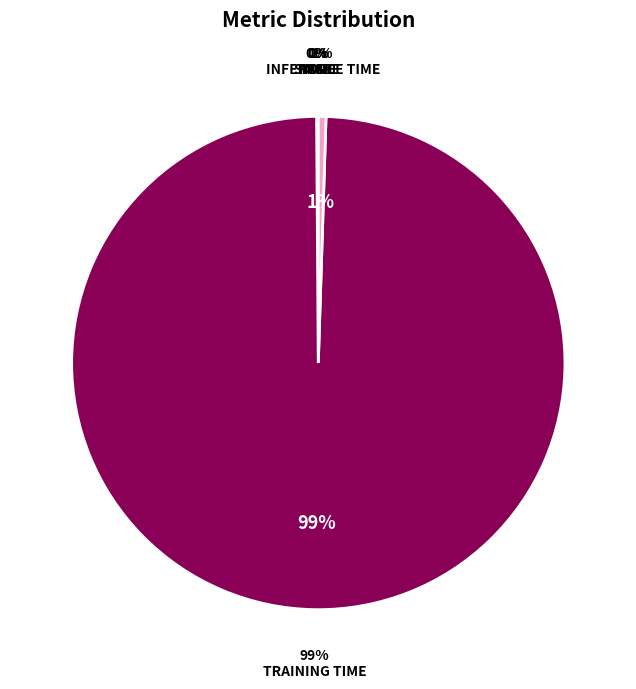

Is it true that MSE is 0% of the pie?

True